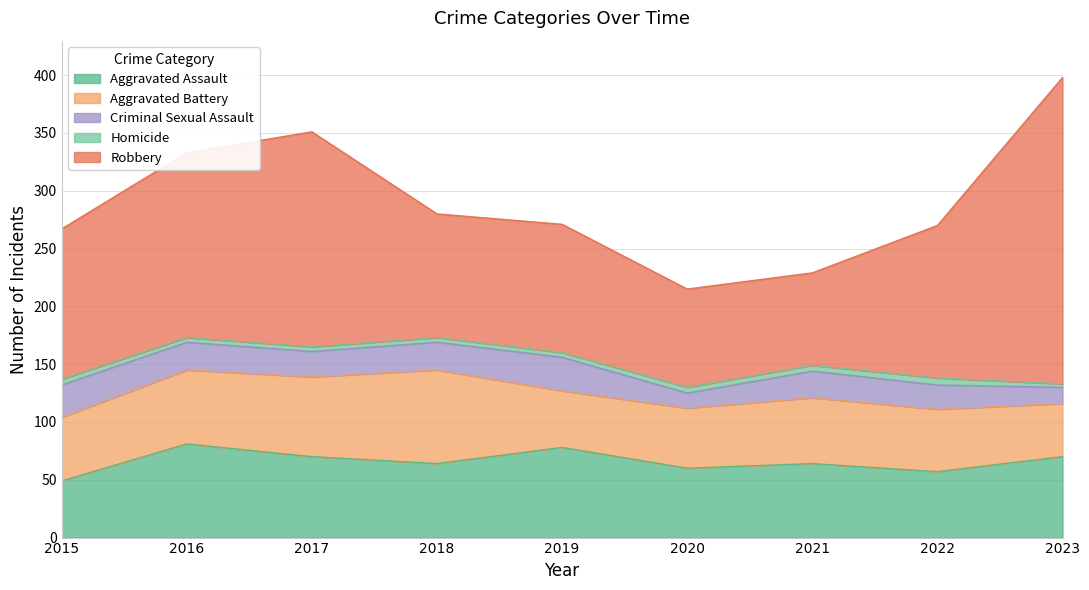

At 2017, list the series in order from largest to smallest.

Robbery, Aggravated Assault, Aggravated Battery, Criminal Sexual Assault, Homicide